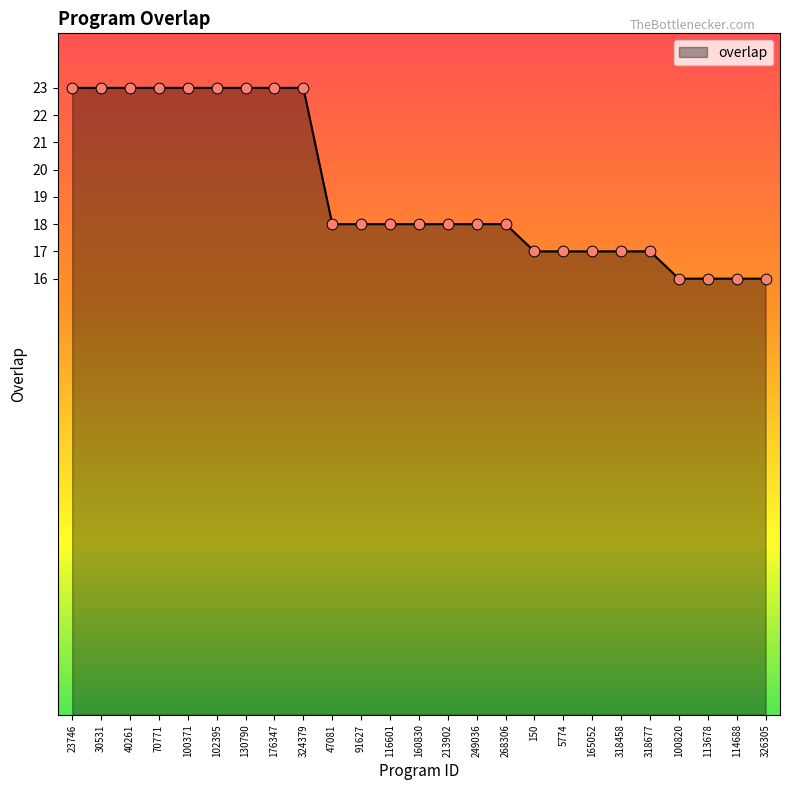

Which has a higher value, 113678 or 30531?

30531